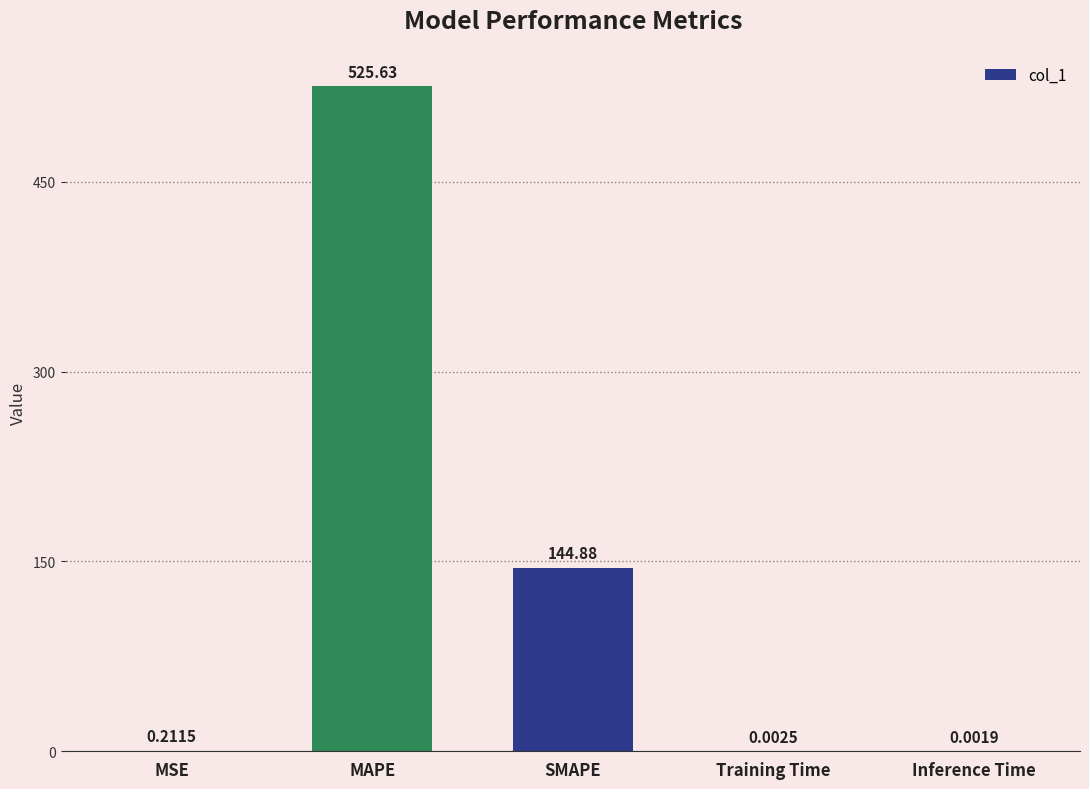

What is the change in value from MAPE to SMAPE?

-380.8